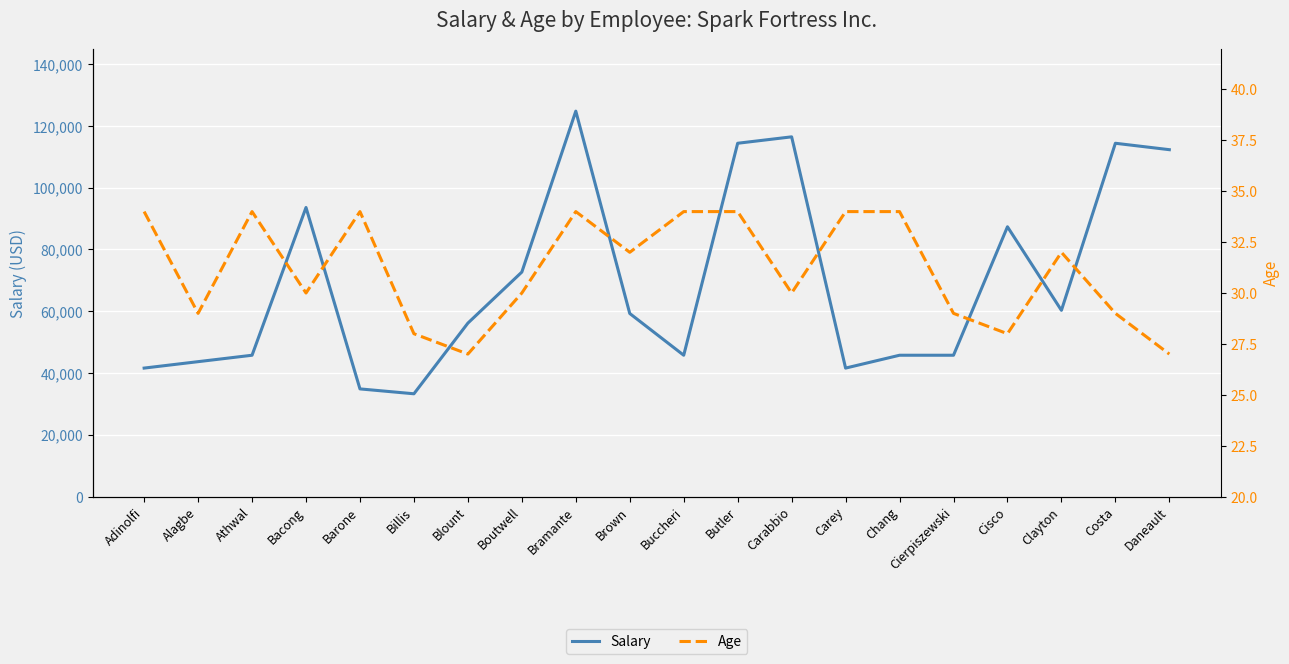

Reading left to right, extract all data points from this chart.

Salary: 41600.0	43680.0	45760.0	93600.0	34860.8	33280.0	56160.0	72696.0	124800.0	59280.0	45760.0	114400.0	116480.0	41600.0	45760.0	45760.0	87360.0	60299.2	114400.0	112320.0
Age: 34.0	29.0	34.0	30.0	34.0	28.0	27.0	30.0	34.0	32.0	34.0	34.0	30.0	34.0	34.0	29.0	28.0	32.0	29.0	27.0